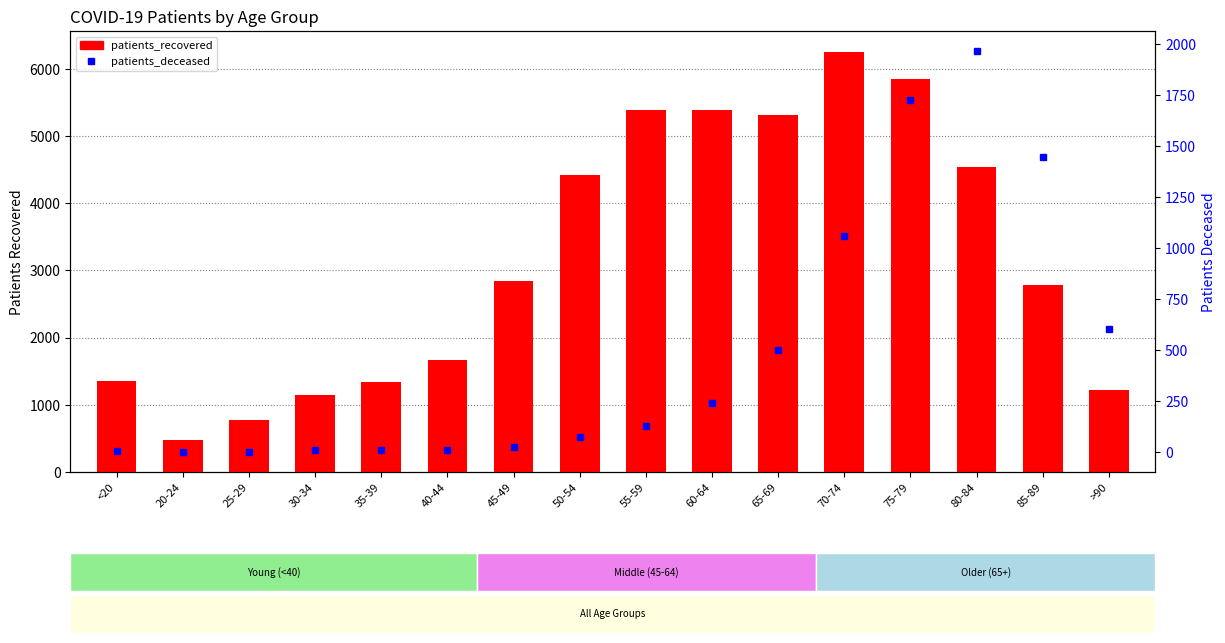

Which series has the largest range (max minus min)?

patients_recovered